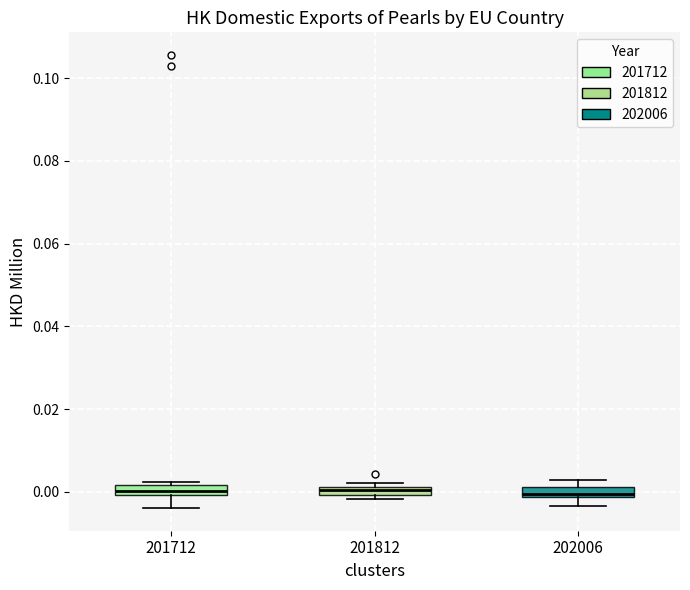

Where does the lower whisker of the box at x = 202006 end on the y-axis? The values are not printed on the chart, so give them approximately, as read against the axis.

-0.004